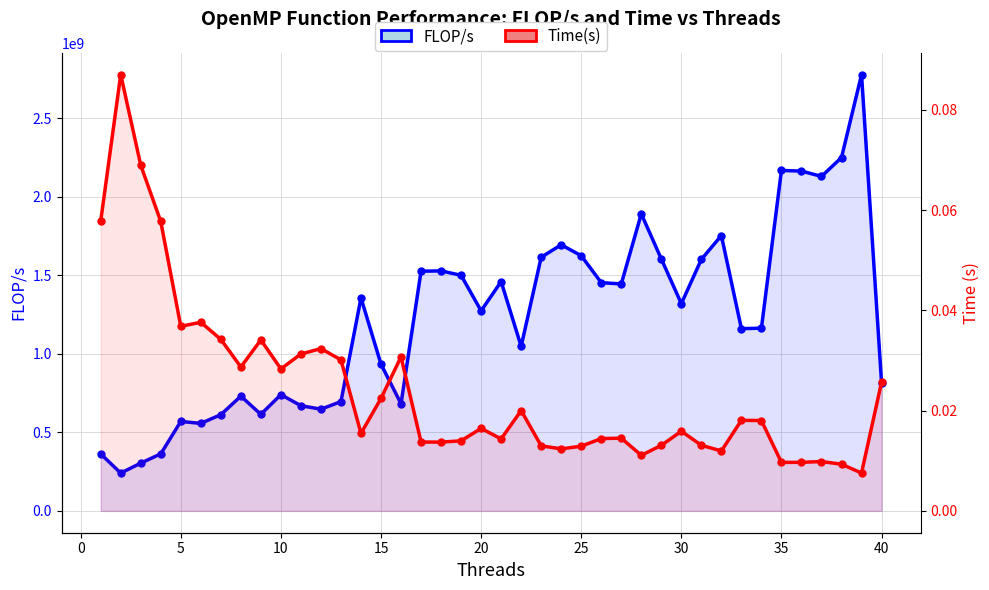

How many series are shown in this chart?

2